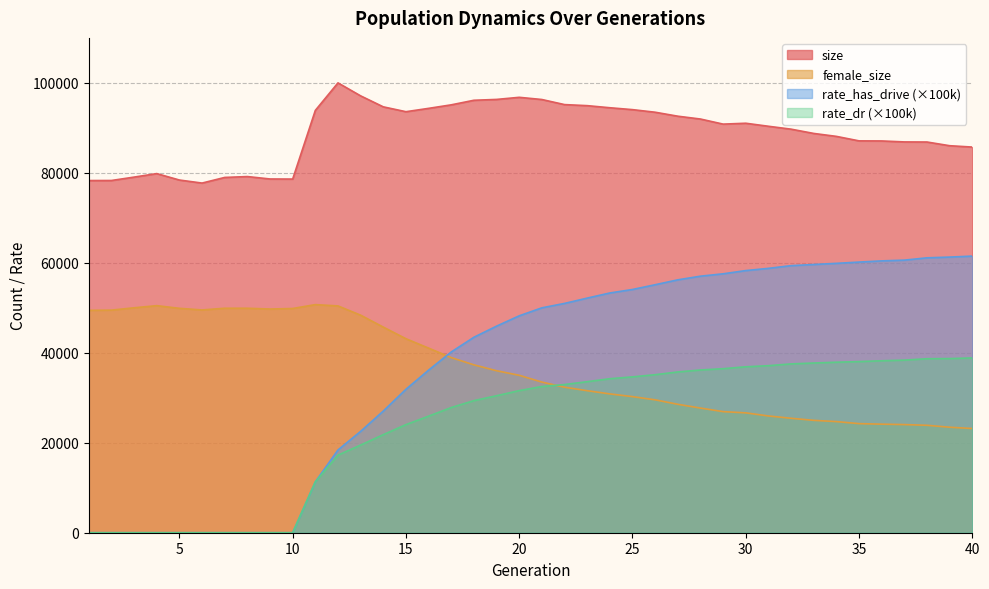

What is the value of the rate_has_drive point at the 11th from the left?

11309.6